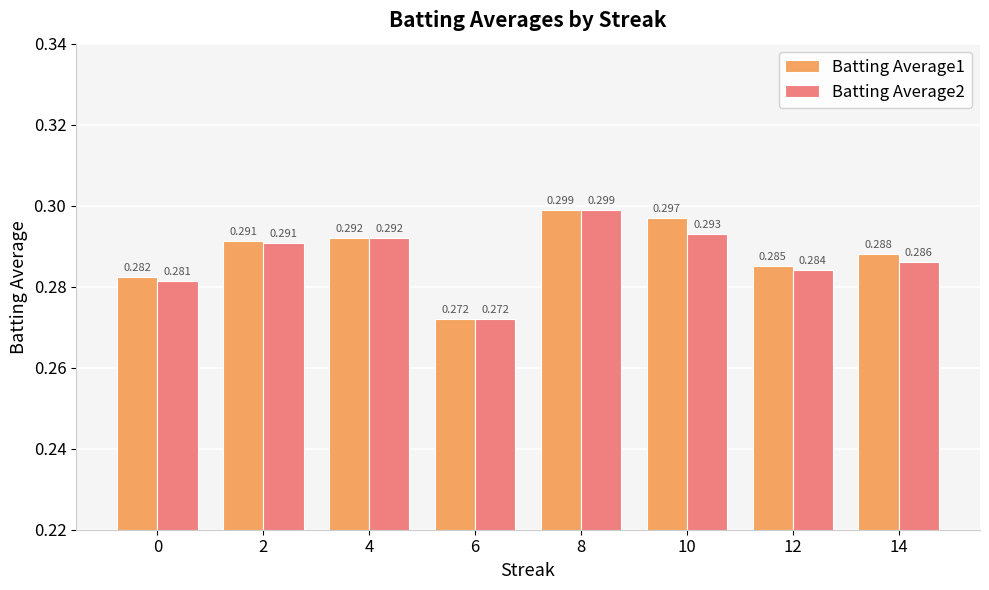

What are all the series names shown in the legend?

Batting Average1, Batting Average2